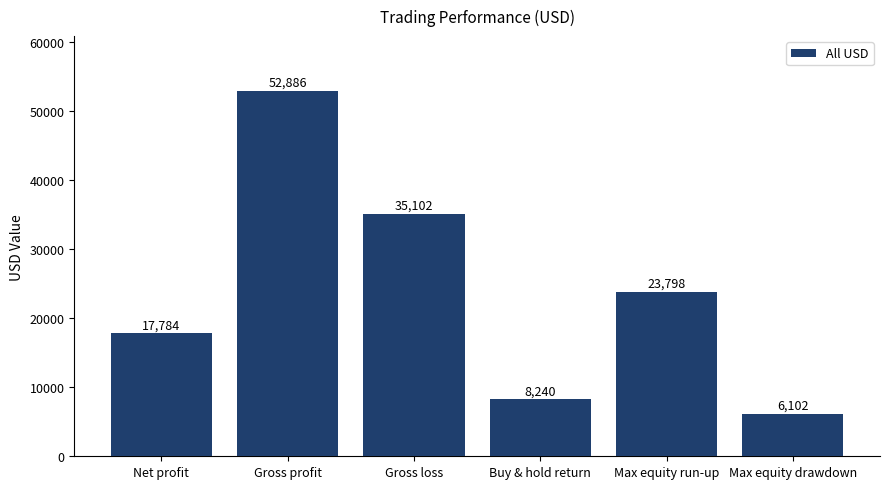

What is the change in value from Gross profit to Gross loss?

-17784.0